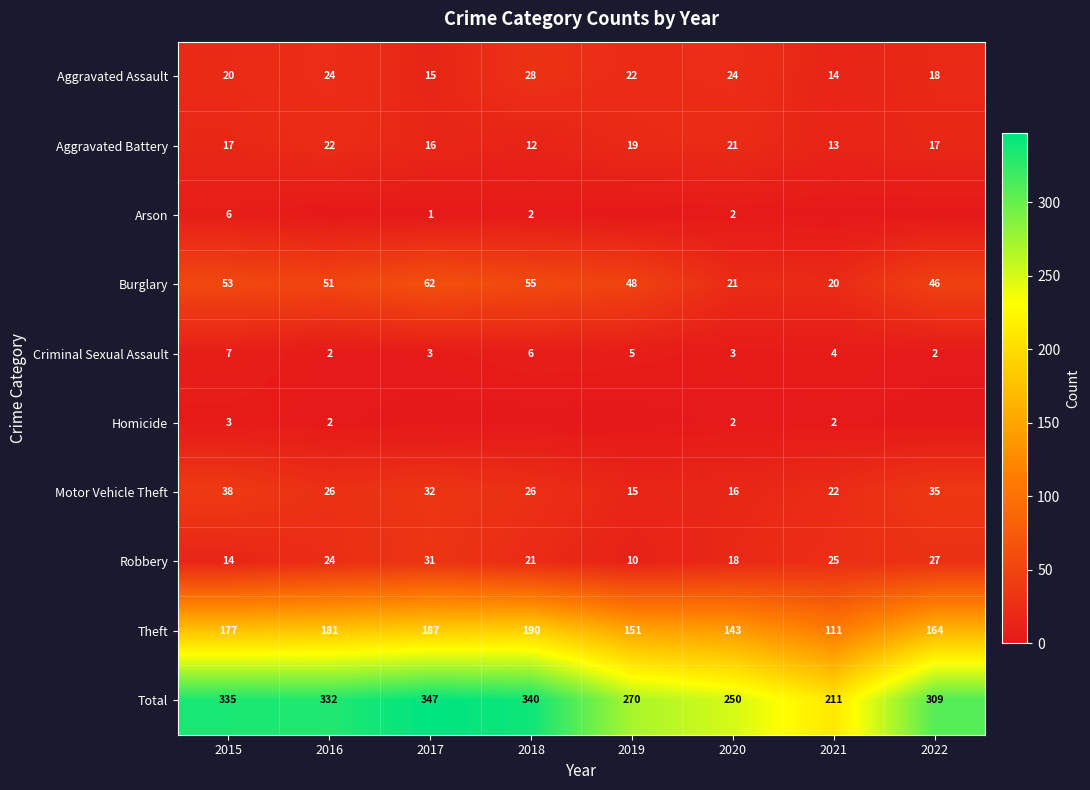

What is the sum of all Theft values?

1304